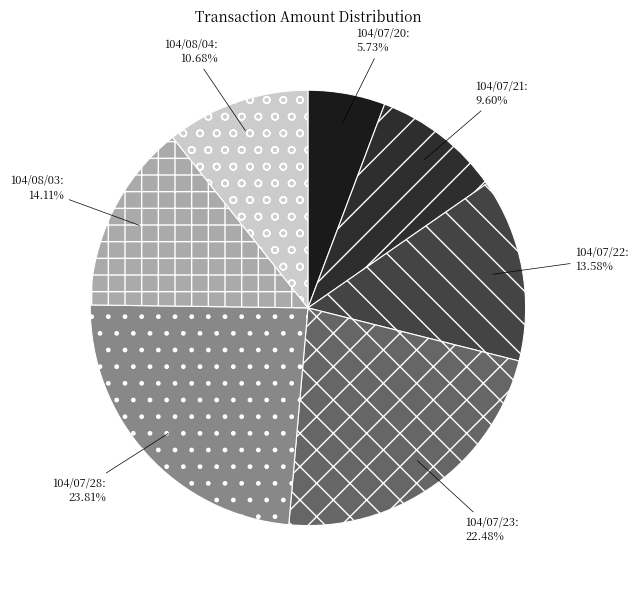

What is the smallest slice in the pie chart?

104/07/20